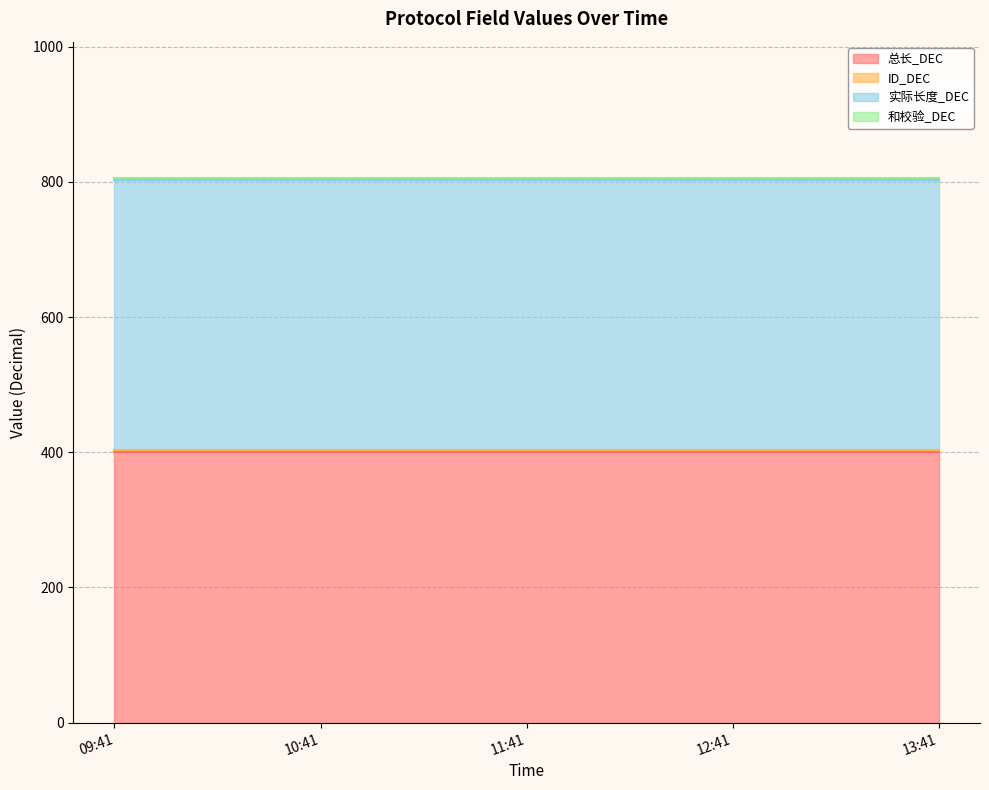

True or false: 实际长度_DEC and 总长_DEC cross at least once.

False